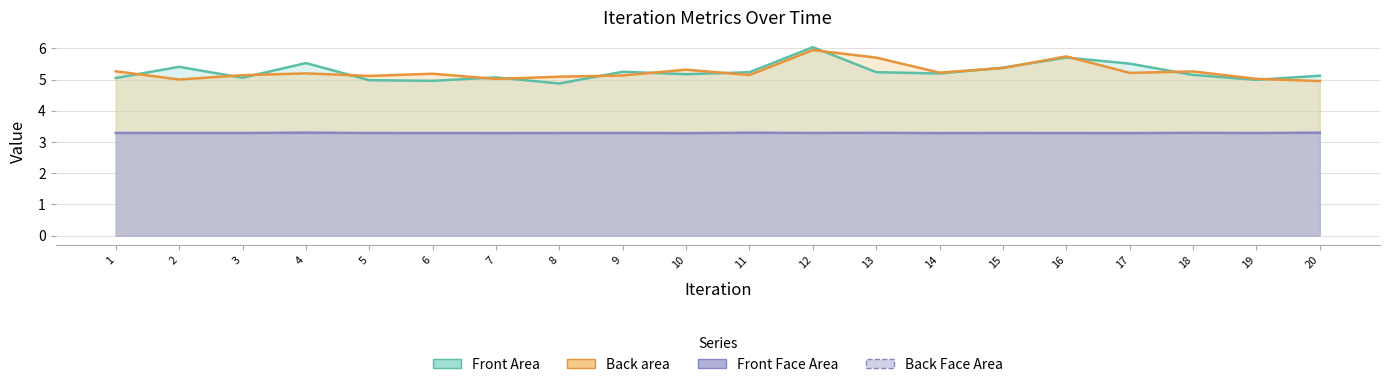

What is the average value of the Front Face Area series?

3.3